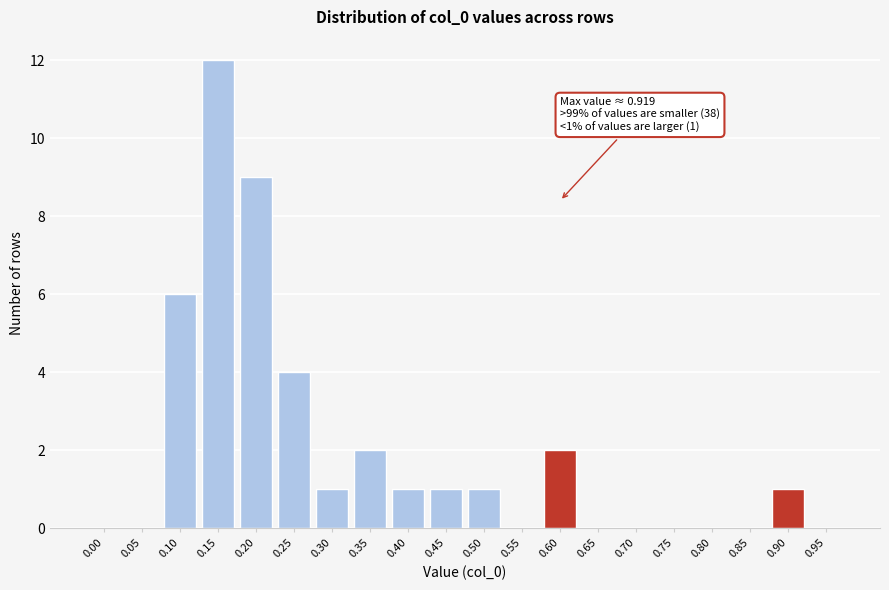

Reading left to right, list all the values displayed in this chart.

0.00=0	0.05=0	0.10=6	0.15=12	0.20=9	0.25=4	0.30=1	0.35=2	0.40=1	0.45=1	0.50=1	0.55=0	0.60=2	0.65=0	0.70=0	0.75=0	0.80=0	0.85=0	0.90=1	0.95=0